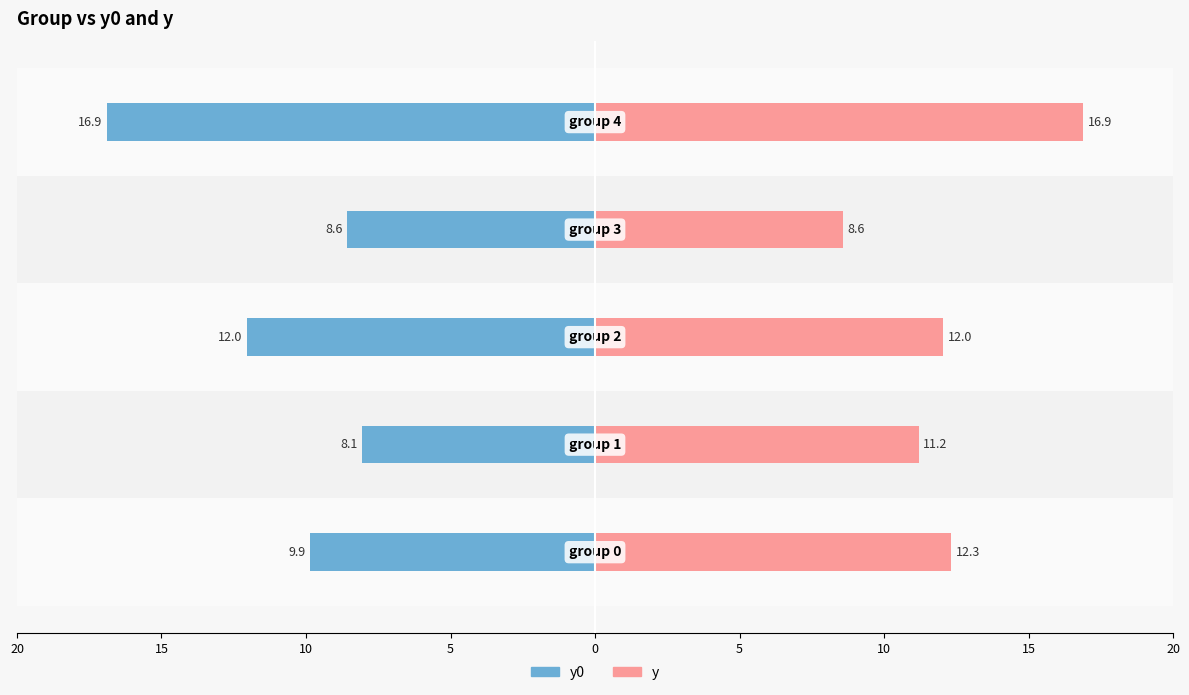

What is the maximum value for y?

16.9